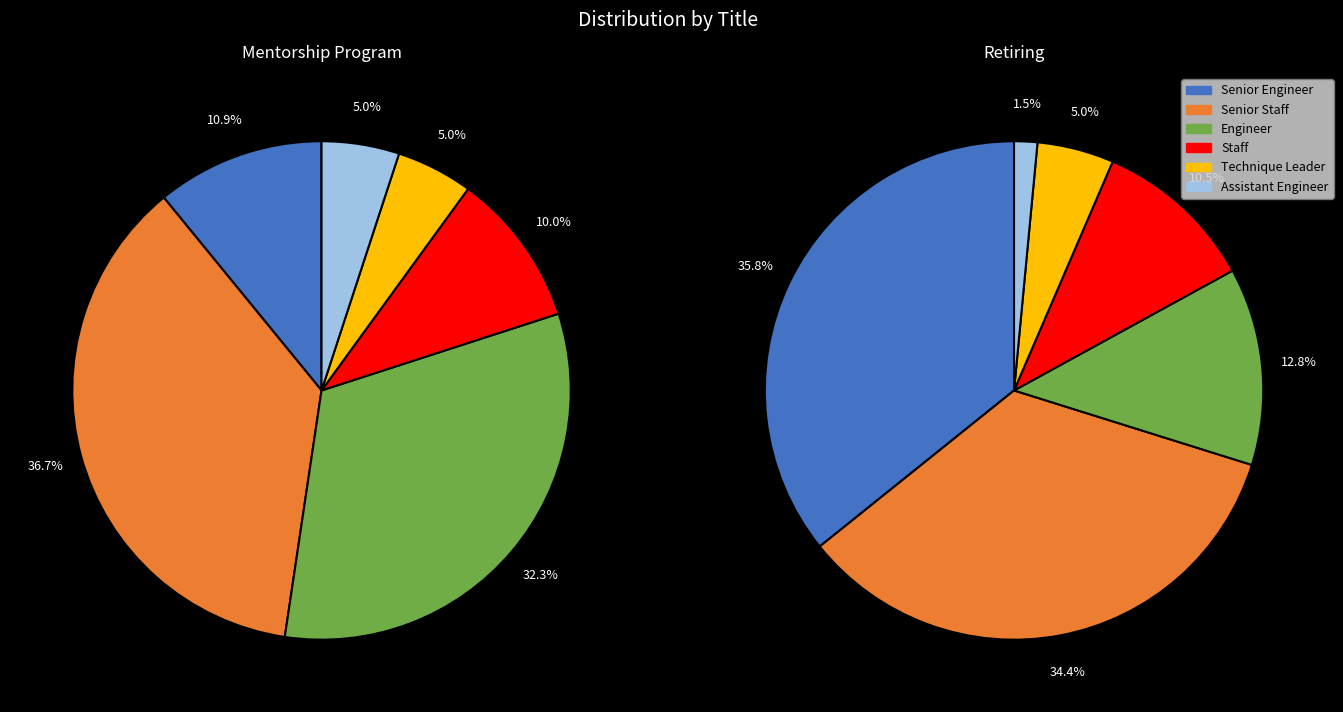

What is the largest slice in the pie chart?

Senior Engineer